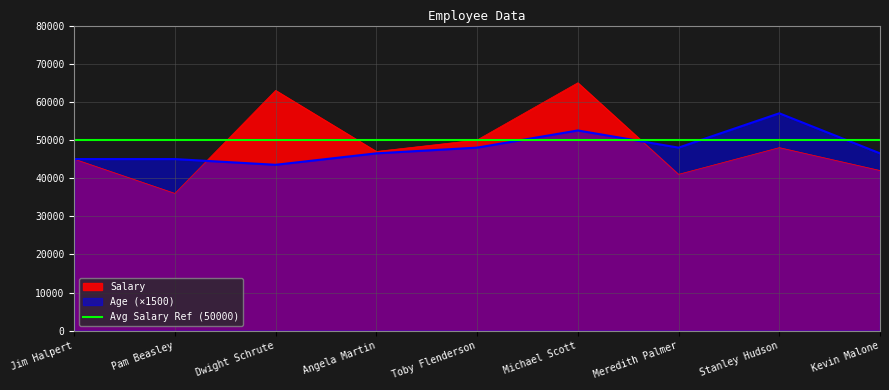

What is the difference between the Age values at Stanley Hudson and Jim Halpert?

12000